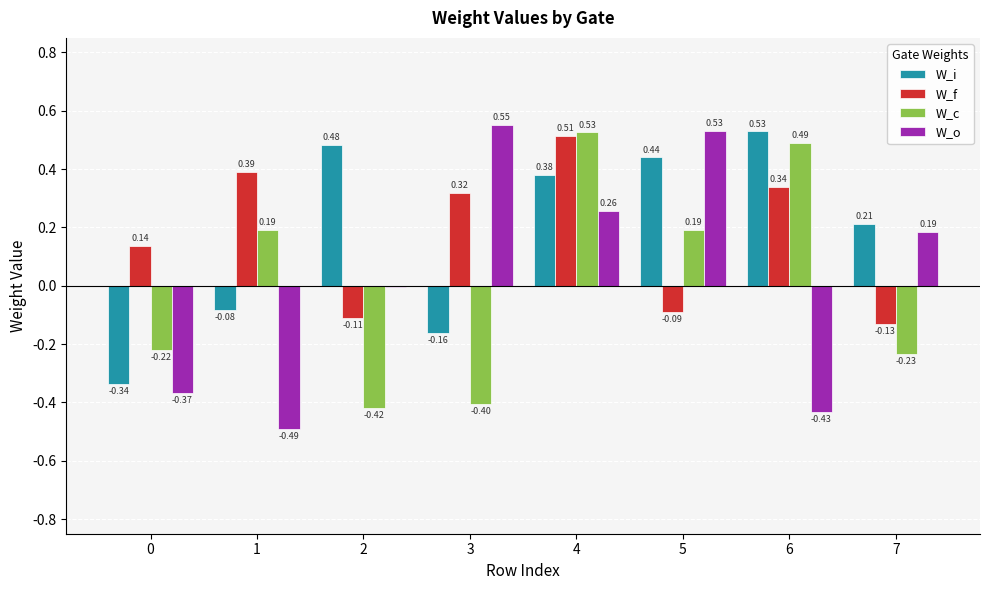

Which series has the largest total across all categories?

W_i